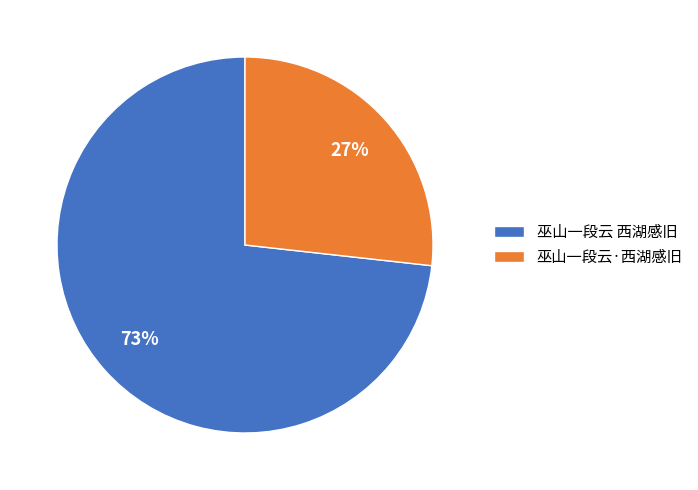

Between 巫山一段云 西湖感旧 and 巫山一段云·西湖感旧, which is larger?

巫山一段云 西湖感旧